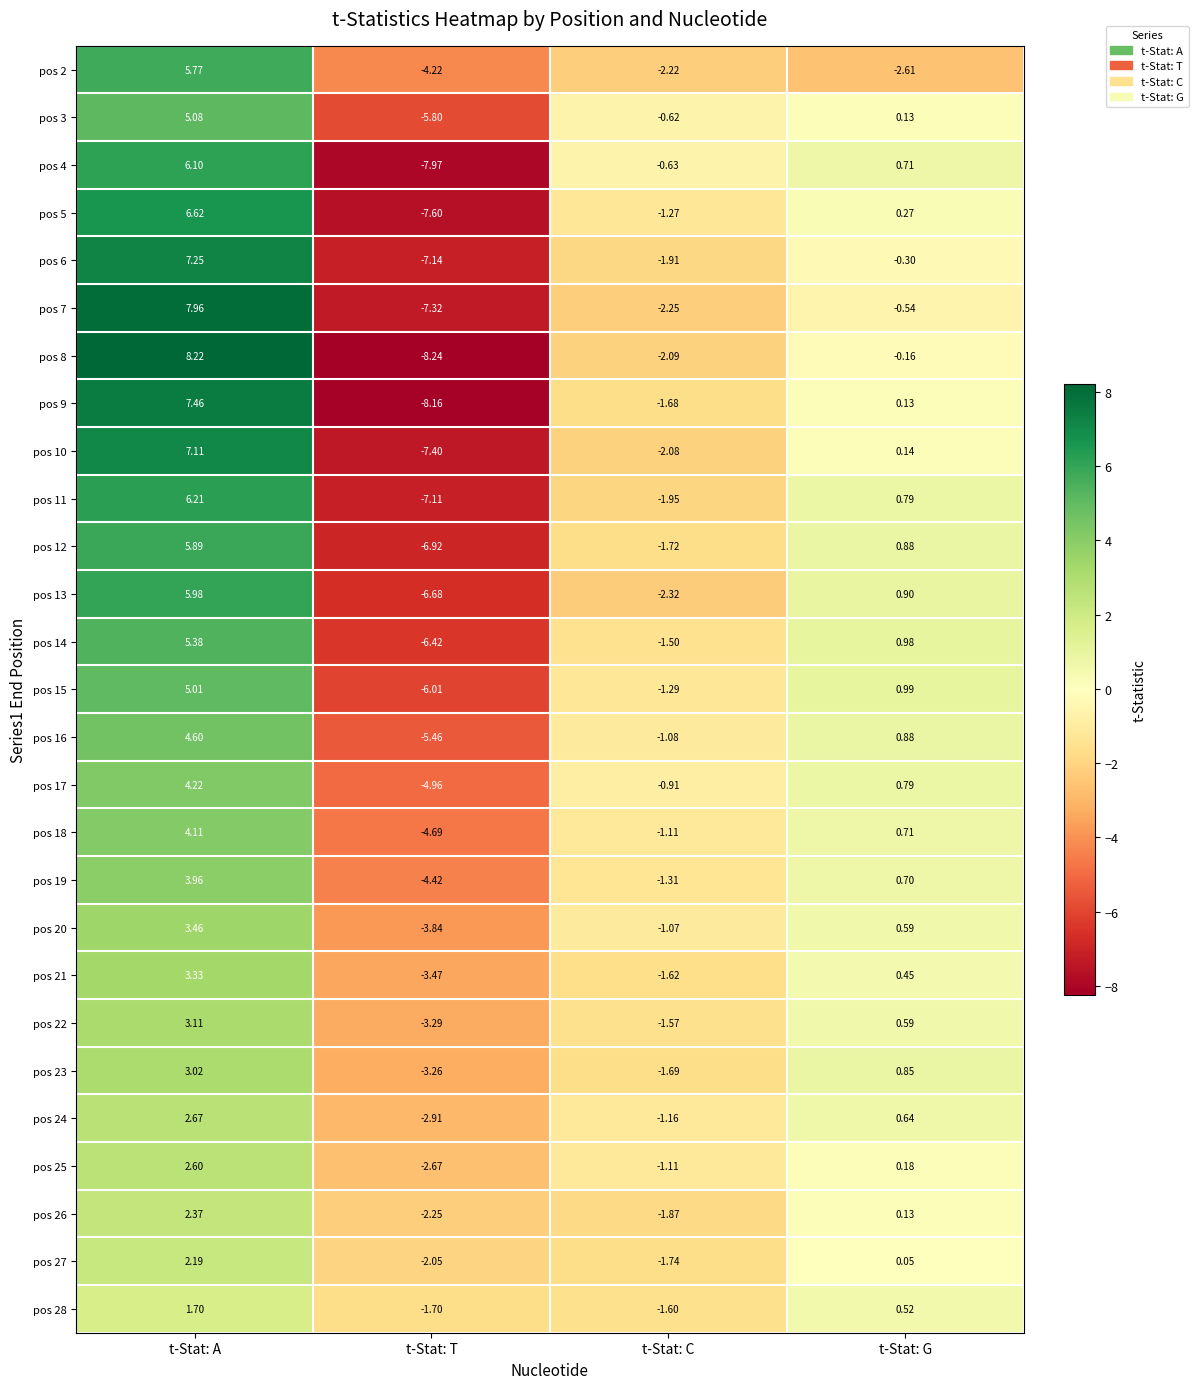

List the labels in order of pos 4 value, smallest first.

t-Stat: T, t-Stat: C, t-Stat: G, t-Stat: A